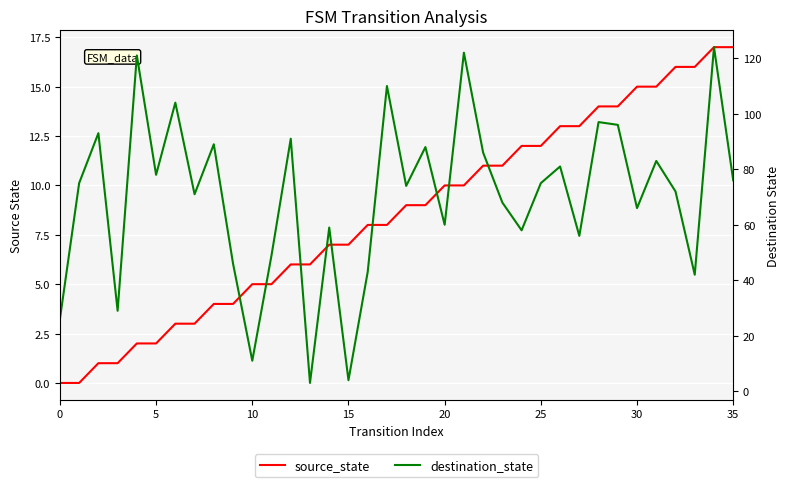

Which has a higher value, 0 or 18?

18